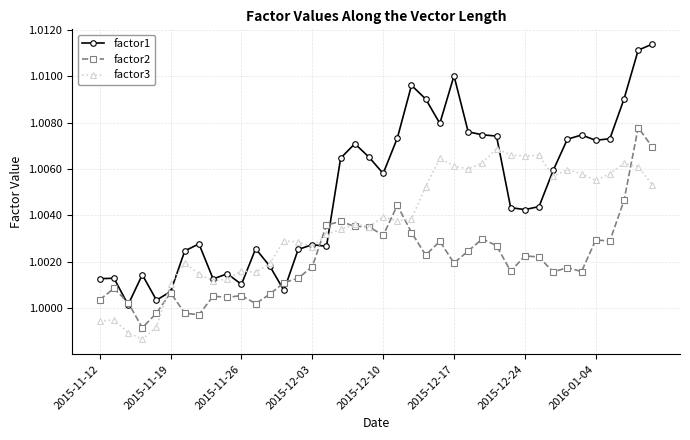

True or false: factor3 has more than 2 points higher than both neighbors.

True